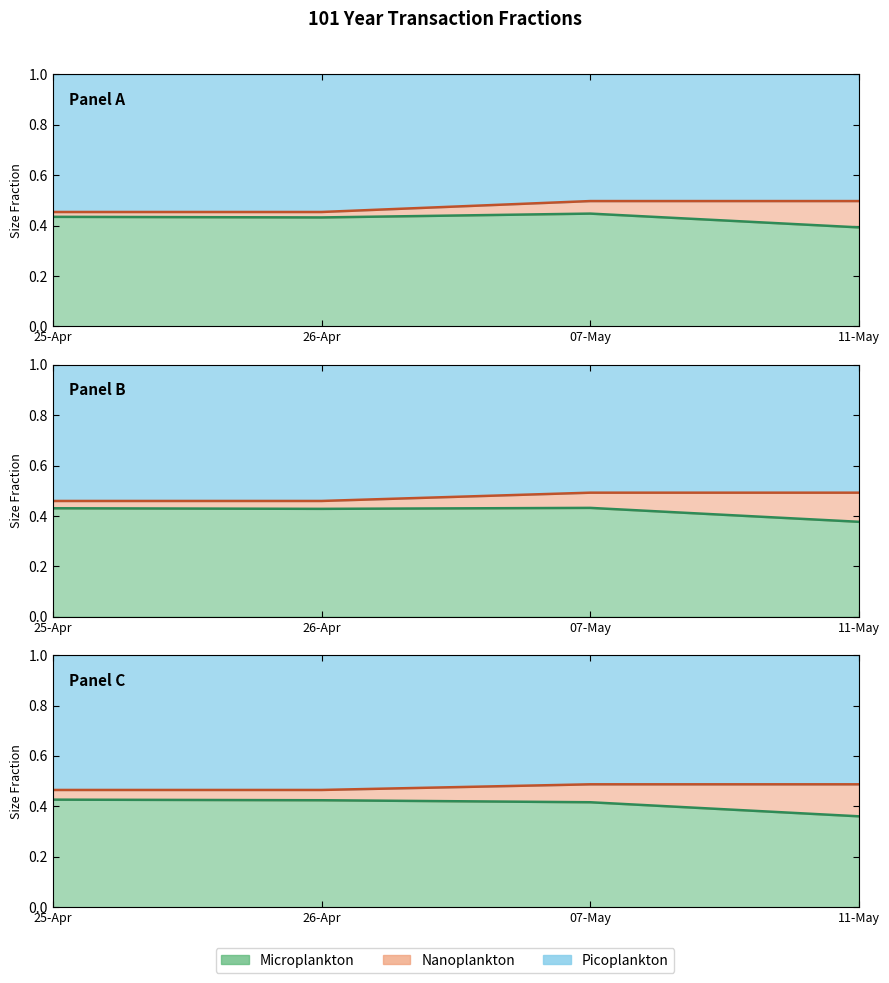

The col_2 series shows 0.2 at 25-Apr. True or false?

False